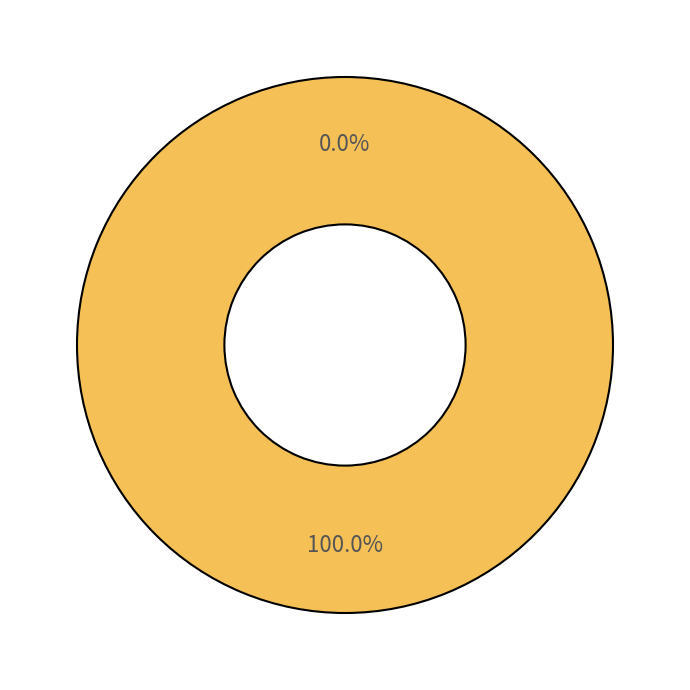

How many segments does this pie chart have?

2